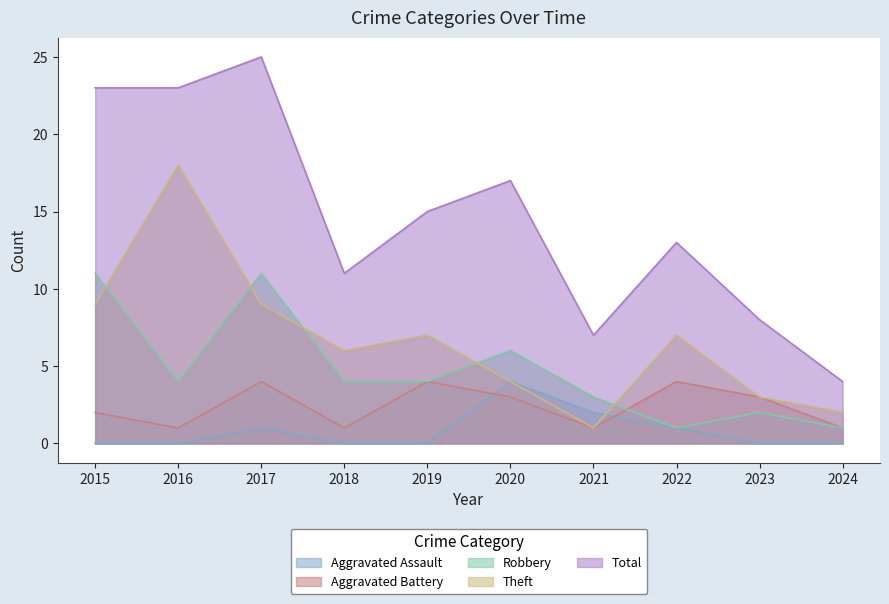

In Theft, how many points are higher than both neighbors (excluding endpoints)?

3